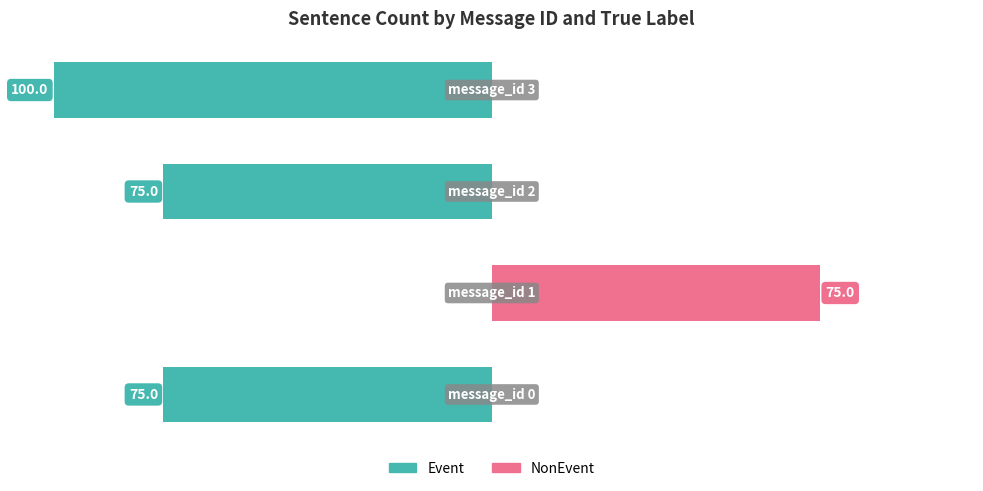

Rank the series at 3 from highest to lowest value.

NonEvent, Event